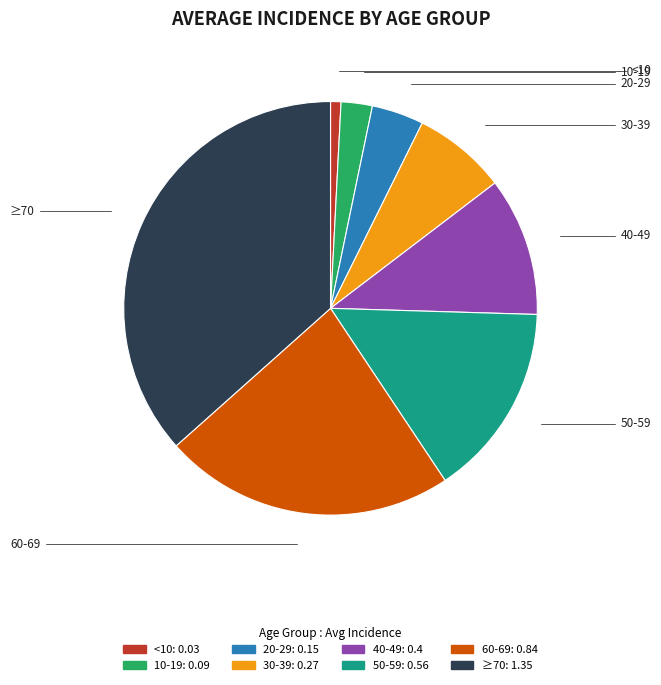

Between 10-19 and 30-39, which is larger?

30-39